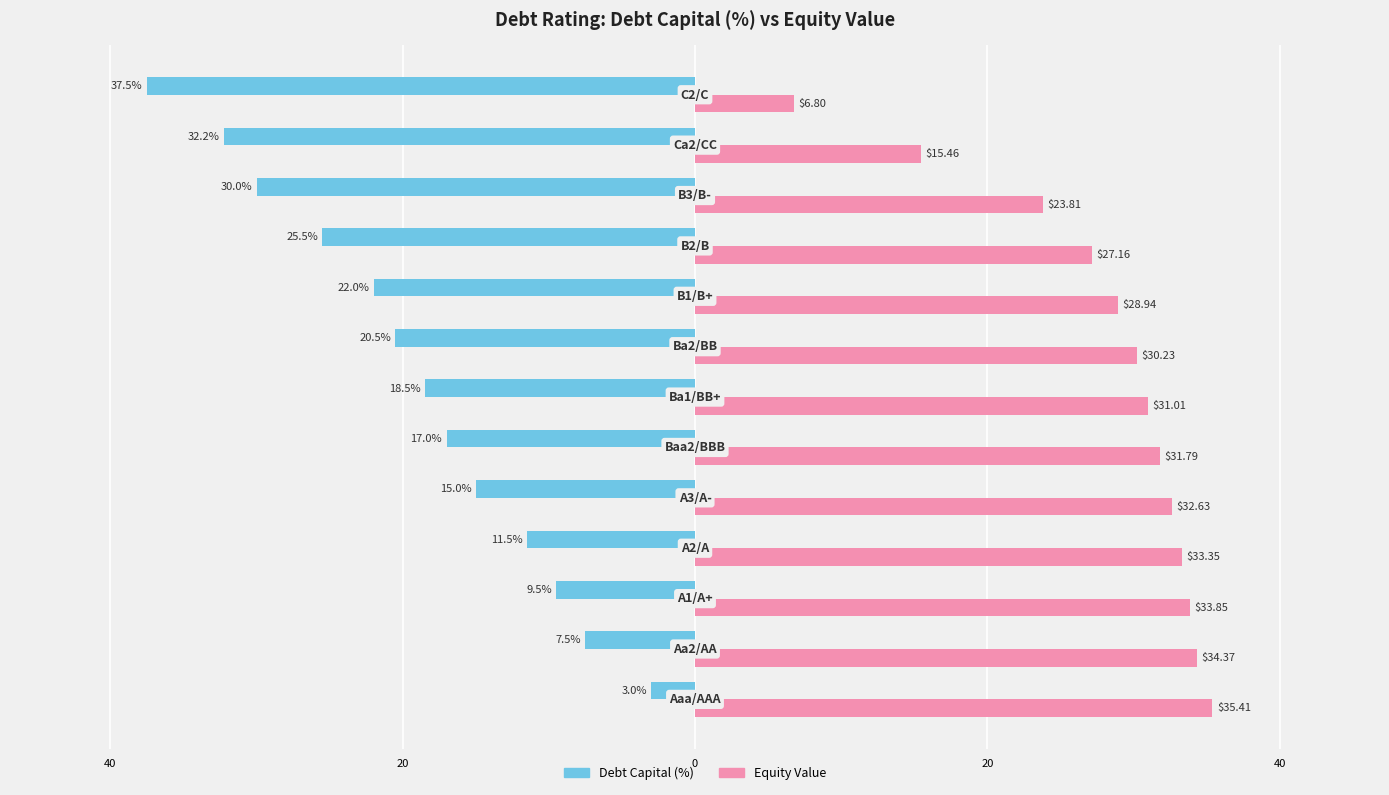

What is the minimum value for Debt Capital (%)?

-37.5